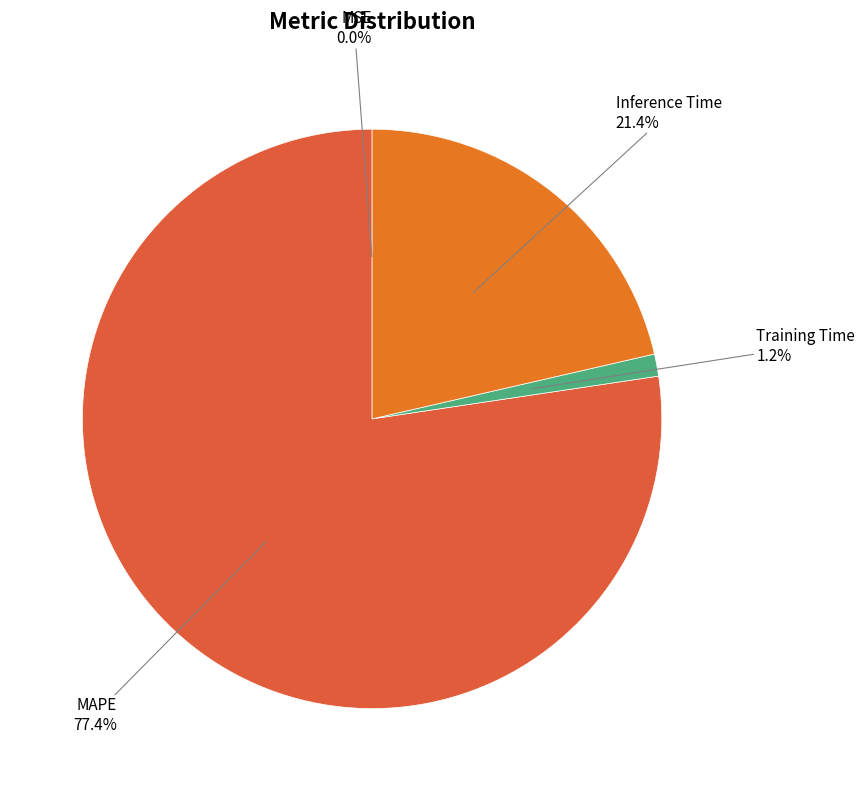

Does MAPE represent more than half of the total?

Yes